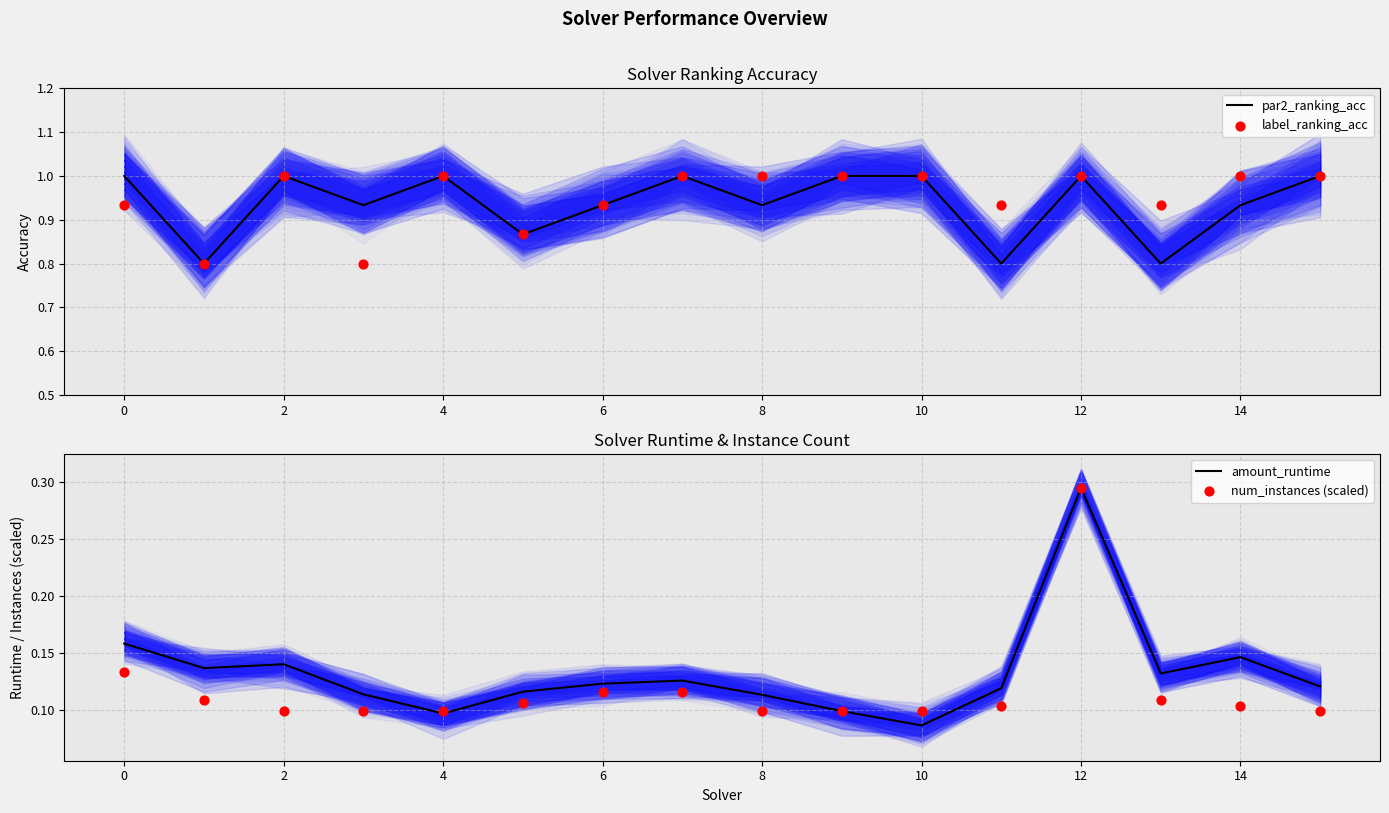

Which series reaches the minimum Y coordinate?

amount_runtime